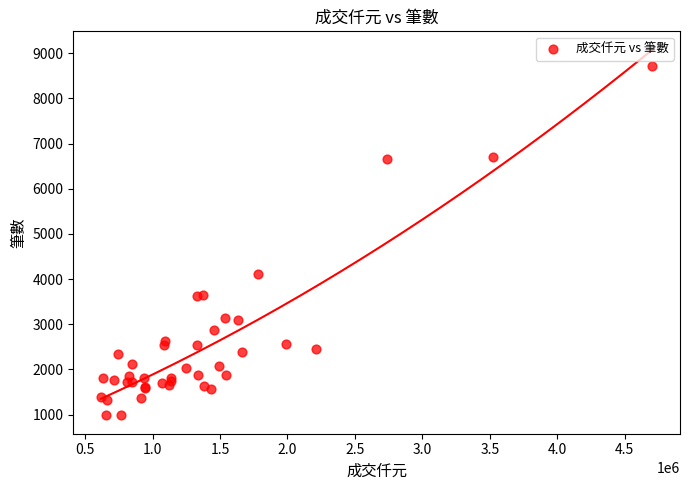

What Y value in the scatter plot is closest to 4853?

4117